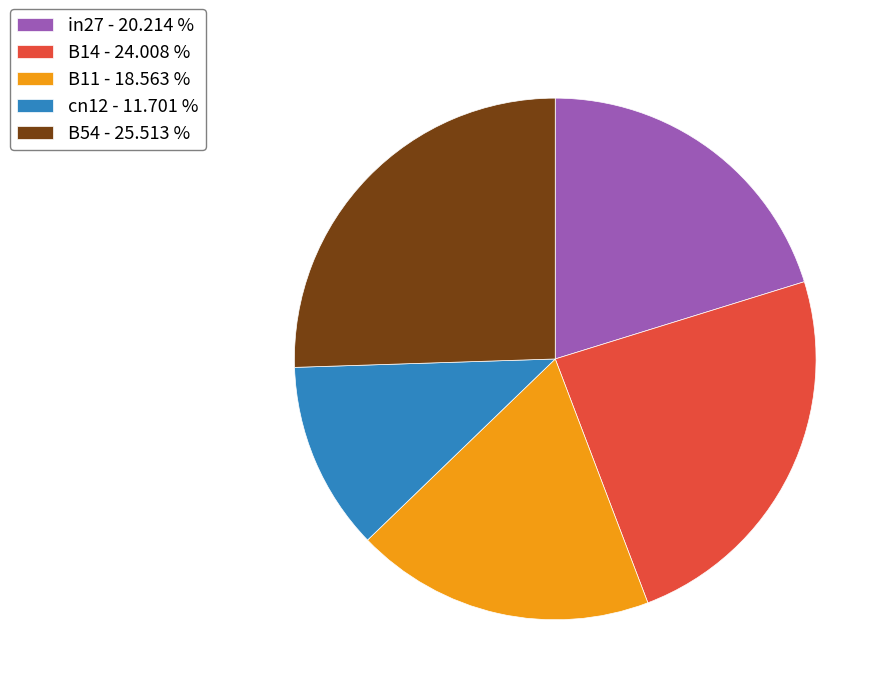

Which has a higher value, in27 - 20.214 % or B54 - 25.513 %?

B54 - 25.513 %